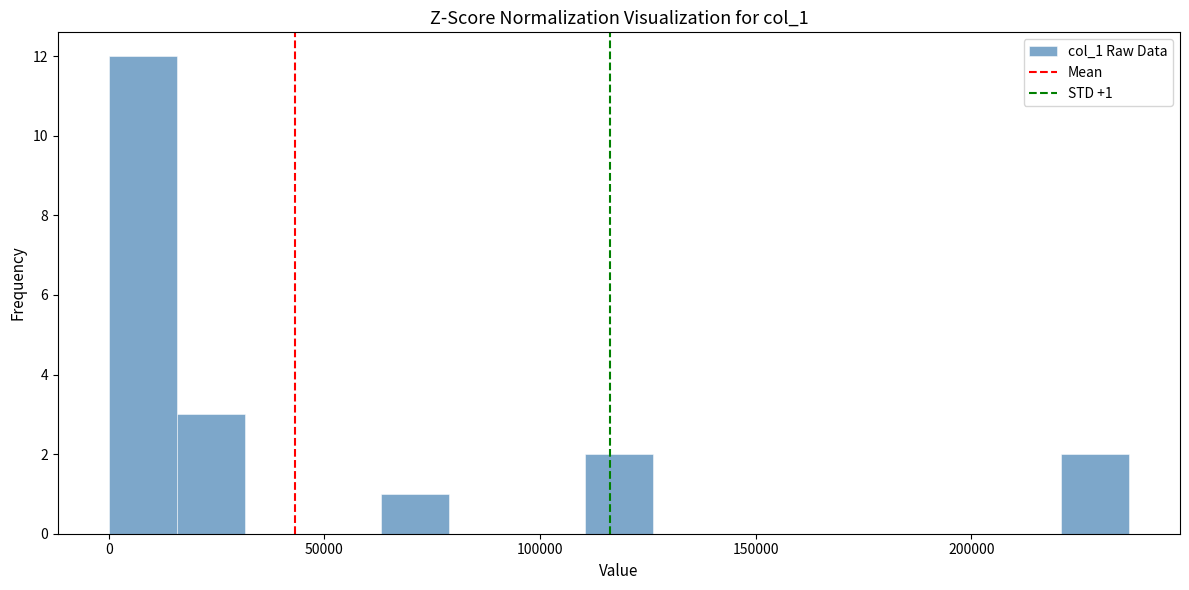

Read against the x-axis, roughly where is the centre of the tallest bar?

10000